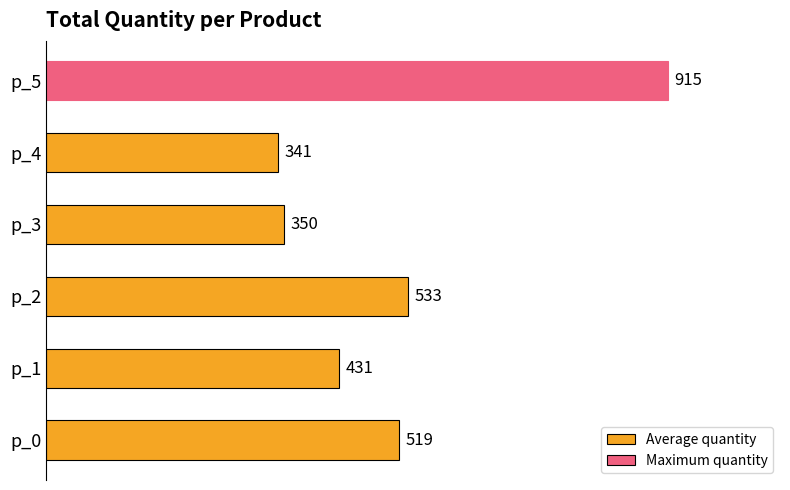

Is it true that the value at p_4 is 341?

True